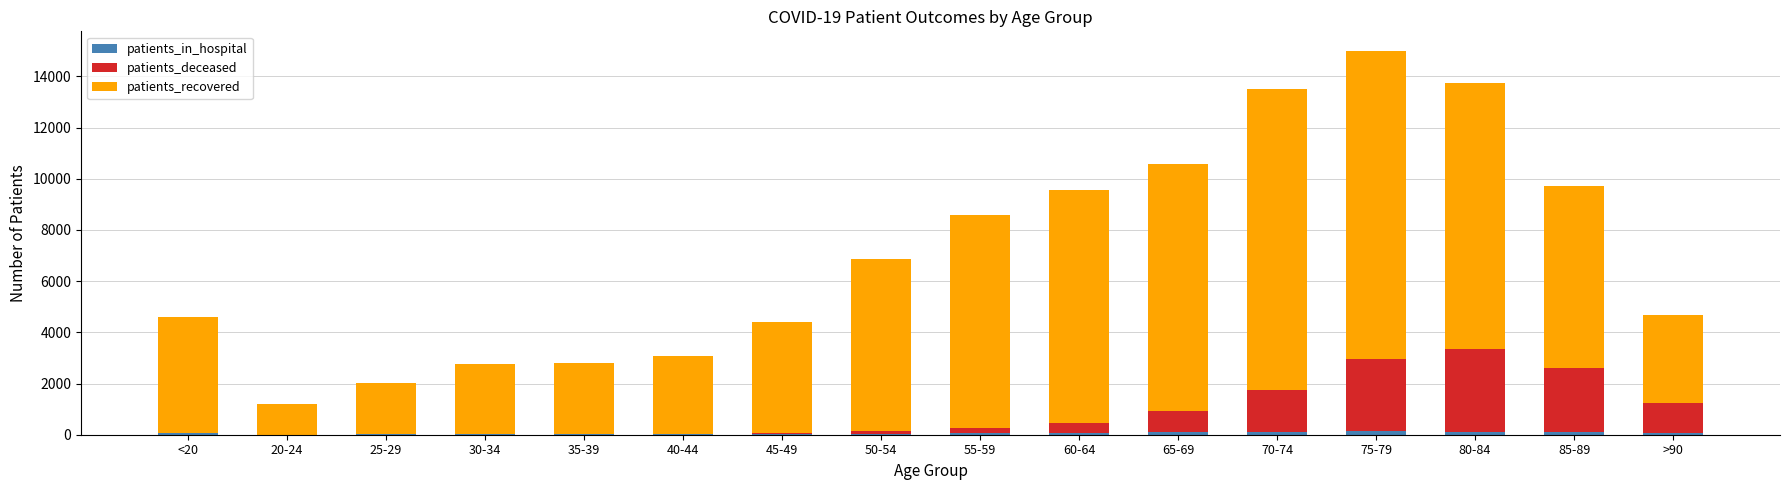

At which category is the sum across all series the highest?

75-79